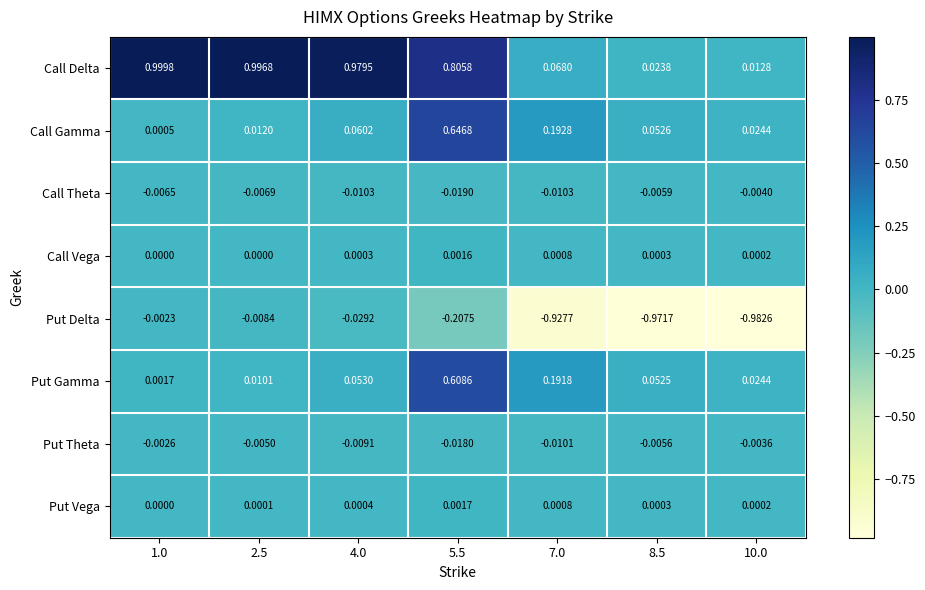

Which series has the largest total across all categories?

Call Delta